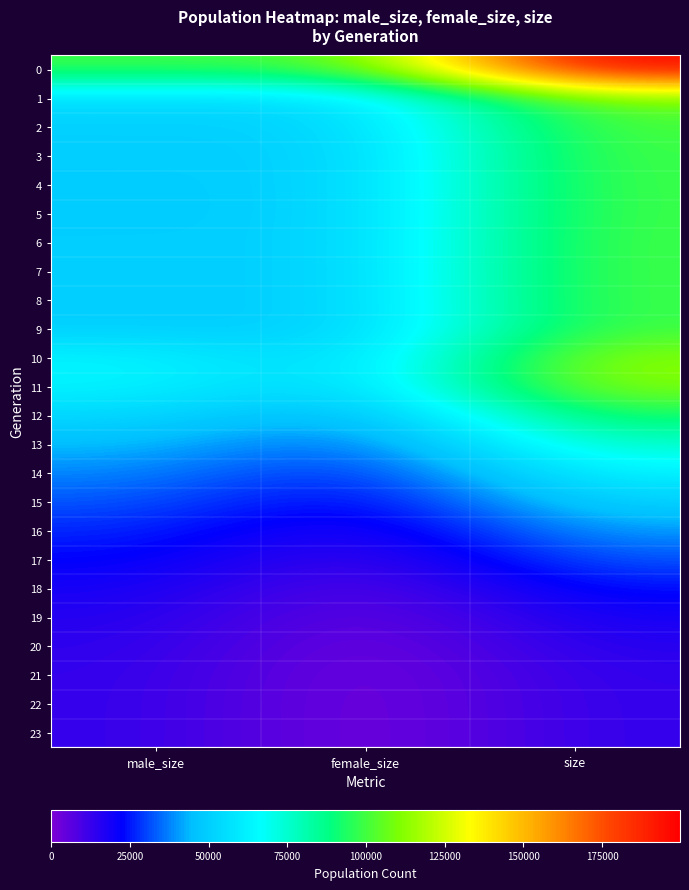

Reading left to right, what are all the values shown in this chart?

0: male_size=99693	female_size=100024	size=199717
1: male_size=54714	female_size=54333	size=109047
2: male_size=50694	female_size=51034	size=101728
3: male_size=50178	female_size=49911	size=100089
4: male_size=49640	female_size=50195	size=99835
5: male_size=49491	female_size=50193	size=99684
6: male_size=50112	female_size=50077	size=100189
7: male_size=49914	female_size=50139	size=100053
8: male_size=50218	female_size=49949	size=100167
9: male_size=50042	female_size=49687	size=99729
10: male_size=63486	female_size=50047	size=113533
11: male_size=63533	female_size=49875	size=113408
12: male_size=53505	female_size=39941	size=93446
13: male_size=45105	female_size=31690	size=76795
14: male_size=38312	female_size=24652	size=62964
15: male_size=32630	female_size=19103	size=51733
16: male_size=27123	female_size=13778	size=40901
17: male_size=23030	female_size=9573	size=32603
18: male_size=18917	female_size=5493	size=24410
19: male_size=16176	female_size=2689	size=18865
20: male_size=14597	female_size=1127	size=15724
21: male_size=13692	female_size=199	size=13891
22: male_size=13517	female_size=16	size=13533
23: male_size=13500	female_size=0	size=13500